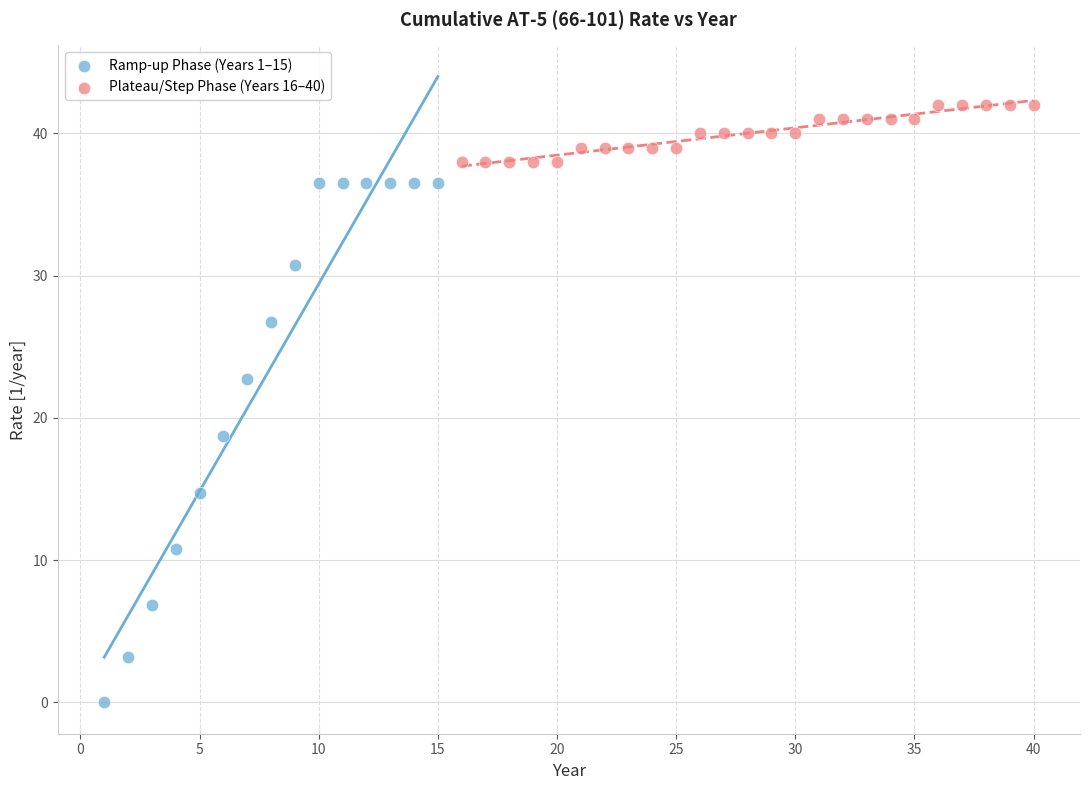

Which series has the widest spread of Y values?

Ramp-up Phase (Years 1–15)